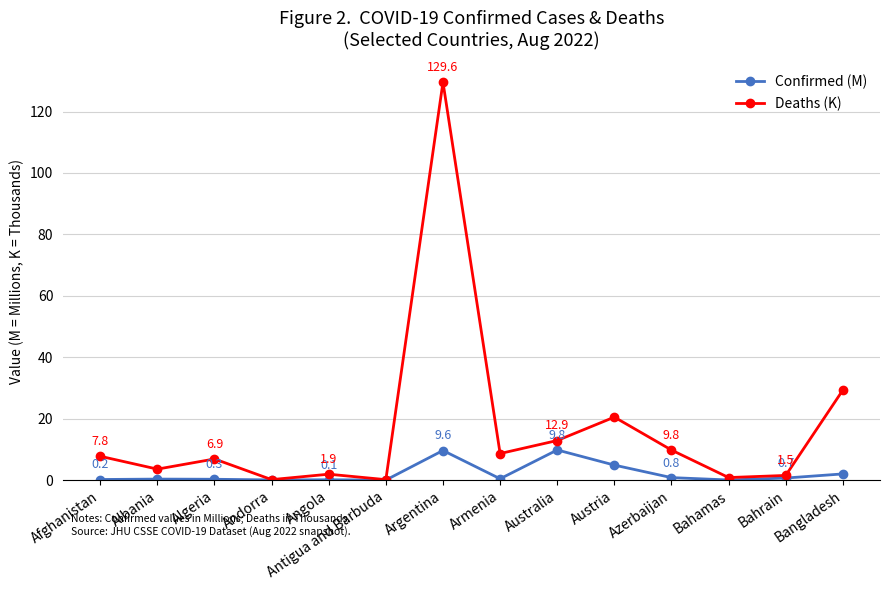

Which category has the highest value across all series?

Argentina